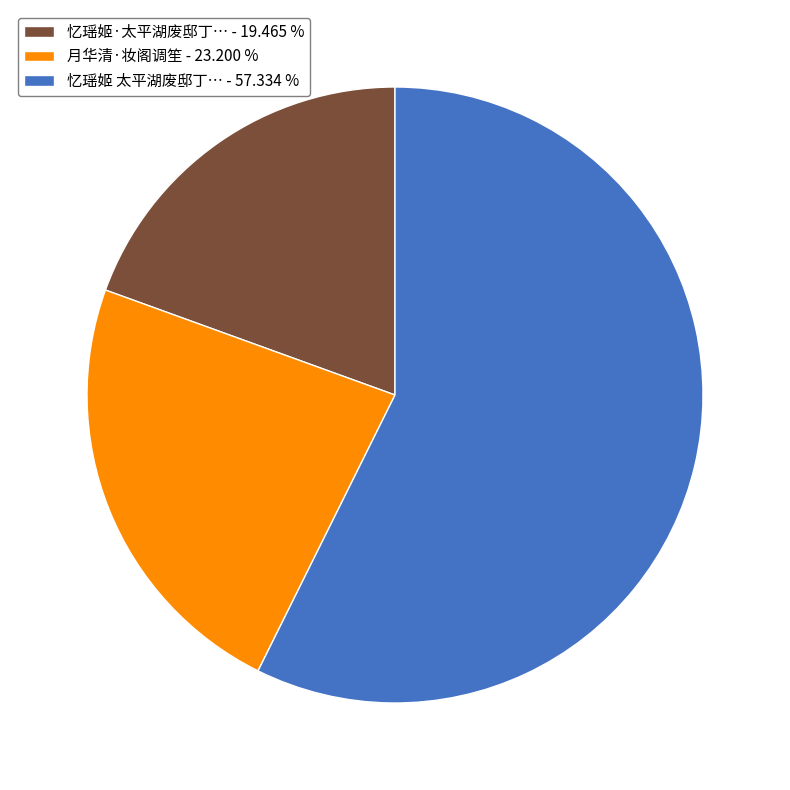

Which has a higher value, 月华清·妆阁调笙 - 23.200 % or 忆瑶姬·太平湖废邸丁… - 19.465 %?

月华清·妆阁调笙 - 23.200 %